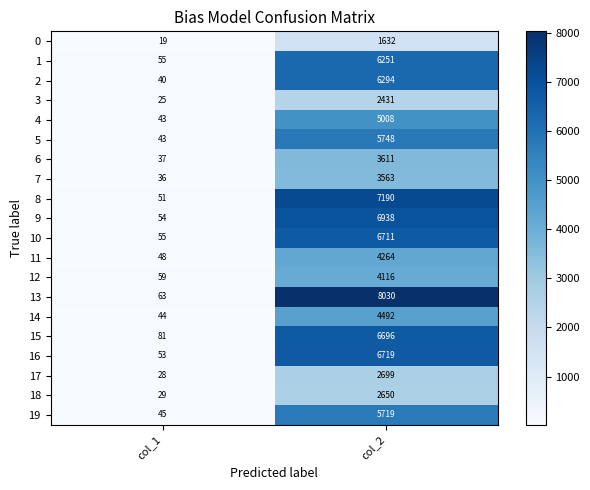

At how many categories does at least one series exceed 7390?

1